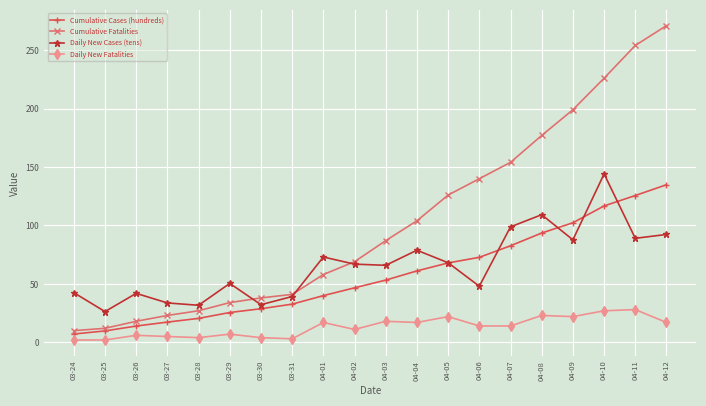

True or false: Cumulative Fatalities and Daily New Fatalities intersect in this chart.

False